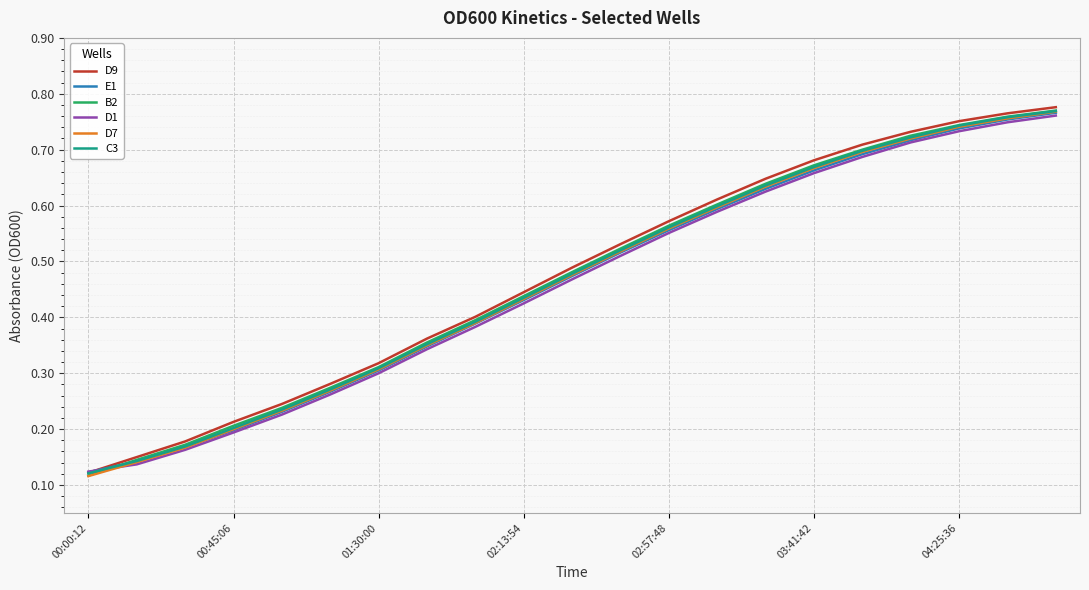

Reading left to right, transcribe all the data shown in this chart.

D9: 0.1	0.1	0.2	0.2	0.2	0.3	0.3	0.4	0.4	0.4	0.5	0.5	0.6	0.6	0.6	0.7	0.7	0.7	0.8	0.8	0.8
E1: 0.1	0.1	0.2	0.2	0.2	0.3	0.3	0.3	0.4	0.4	0.5	0.5	0.6	0.6	0.6	0.7	0.7	0.7	0.7	0.8	0.8
B2: 0.1	0.1	0.2	0.2	0.2	0.3	0.3	0.4	0.4	0.4	0.5	0.5	0.6	0.6	0.6	0.7	0.7	0.7	0.7	0.8	0.8
D1: 0.1	0.1	0.2	0.2	0.2	0.3	0.3	0.3	0.4	0.4	0.5	0.5	0.6	0.6	0.6	0.7	0.7	0.7	0.7	0.7	0.8
D7: 0.1	0.1	0.2	0.2	0.2	0.3	0.3	0.3	0.4	0.4	0.5	0.5	0.6	0.6	0.6	0.7	0.7	0.7	0.7	0.8	0.8
C3: 0.1	0.1	0.2	0.2	0.2	0.3	0.3	0.4	0.4	0.4	0.5	0.5	0.6	0.6	0.6	0.7	0.7	0.7	0.7	0.8	0.8